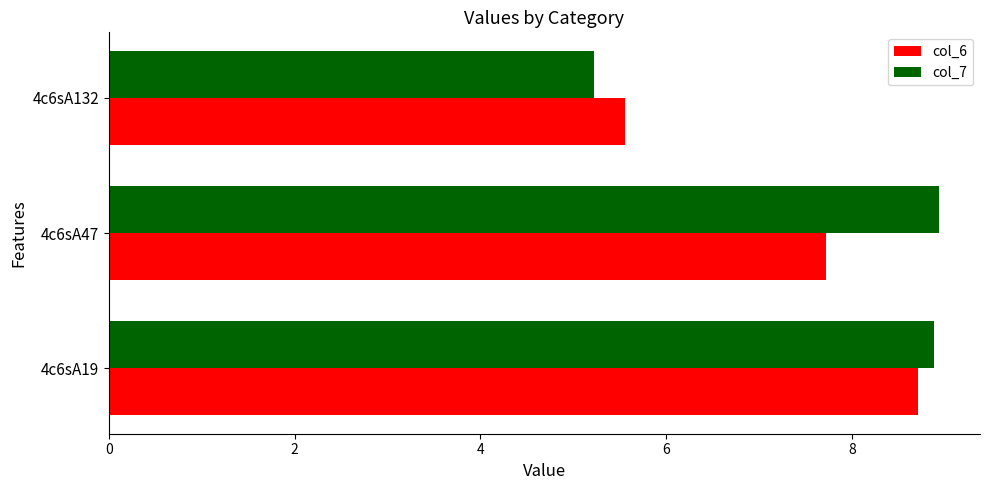

True or false: col_6 has a value of 5.1 at 4c6sA47.

False